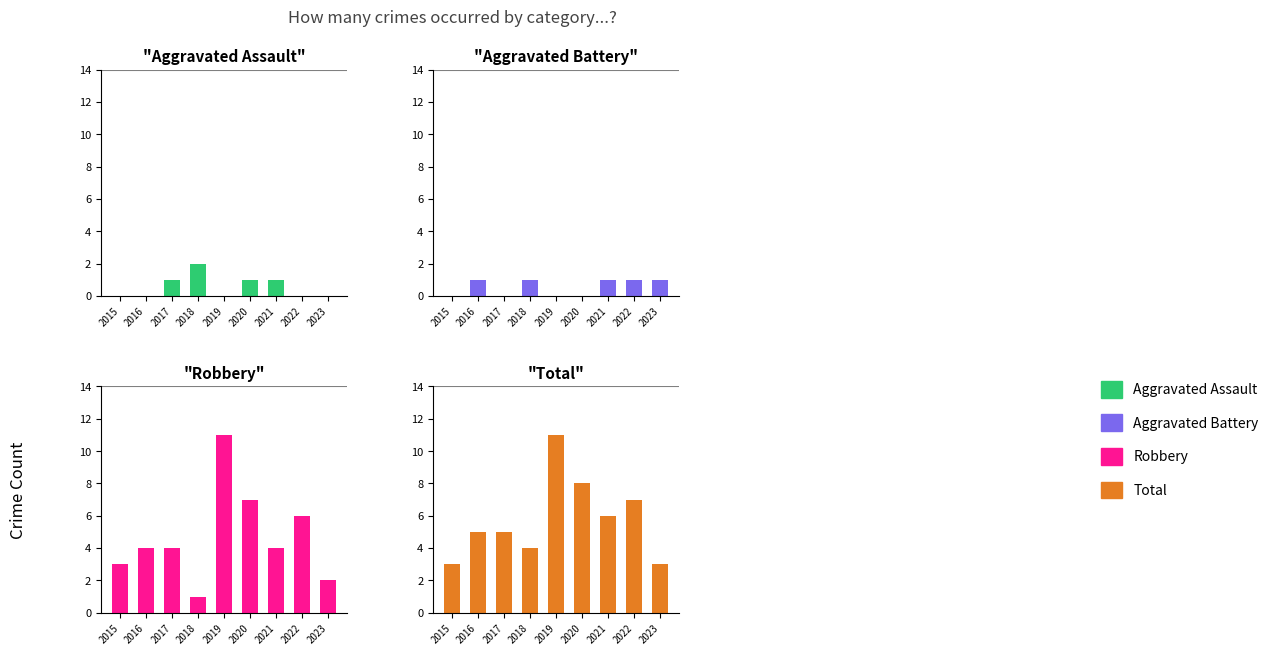

At which label does Total first exceed 5?

2019